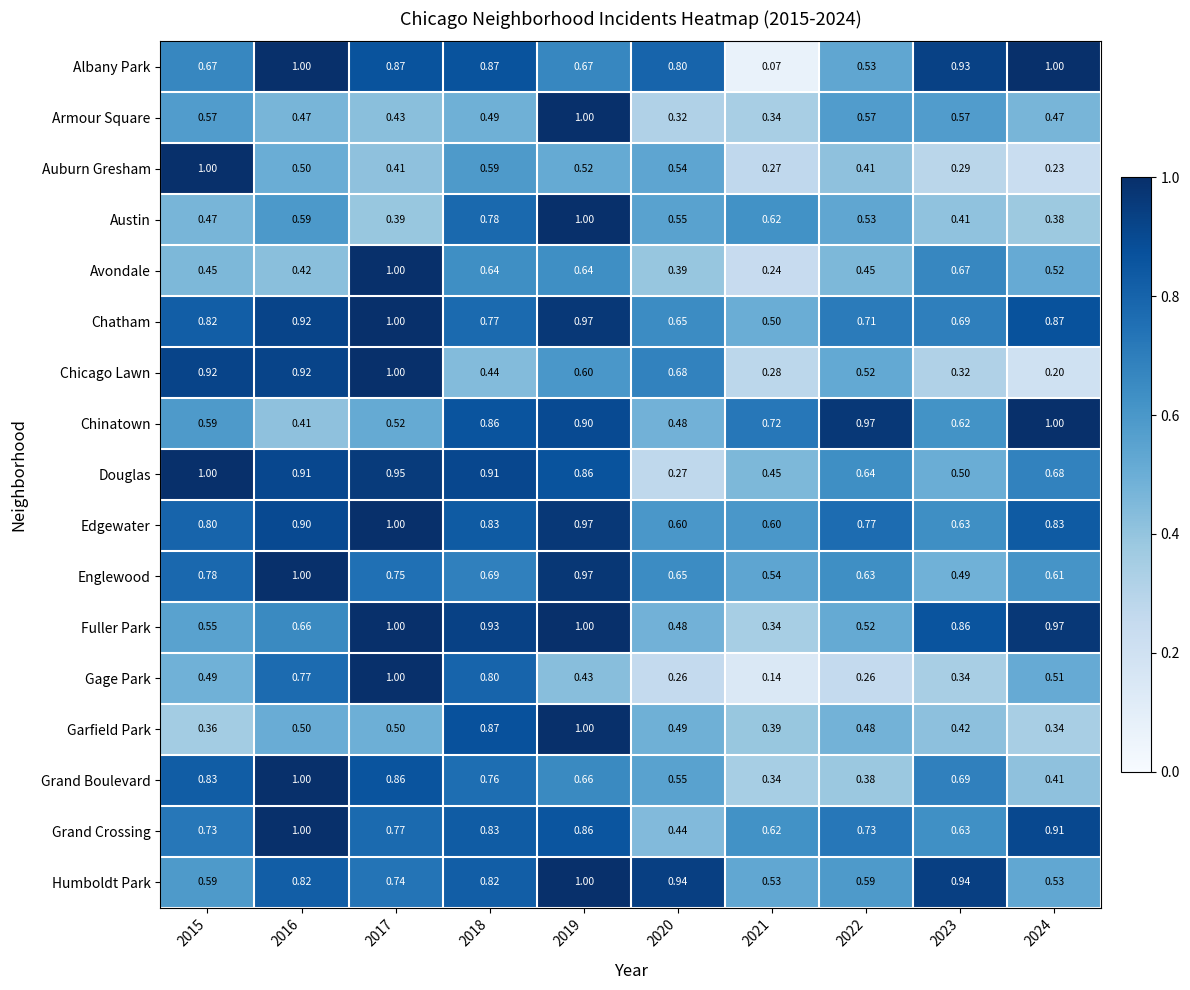

Which series has the largest total across all categories?

Edgewater